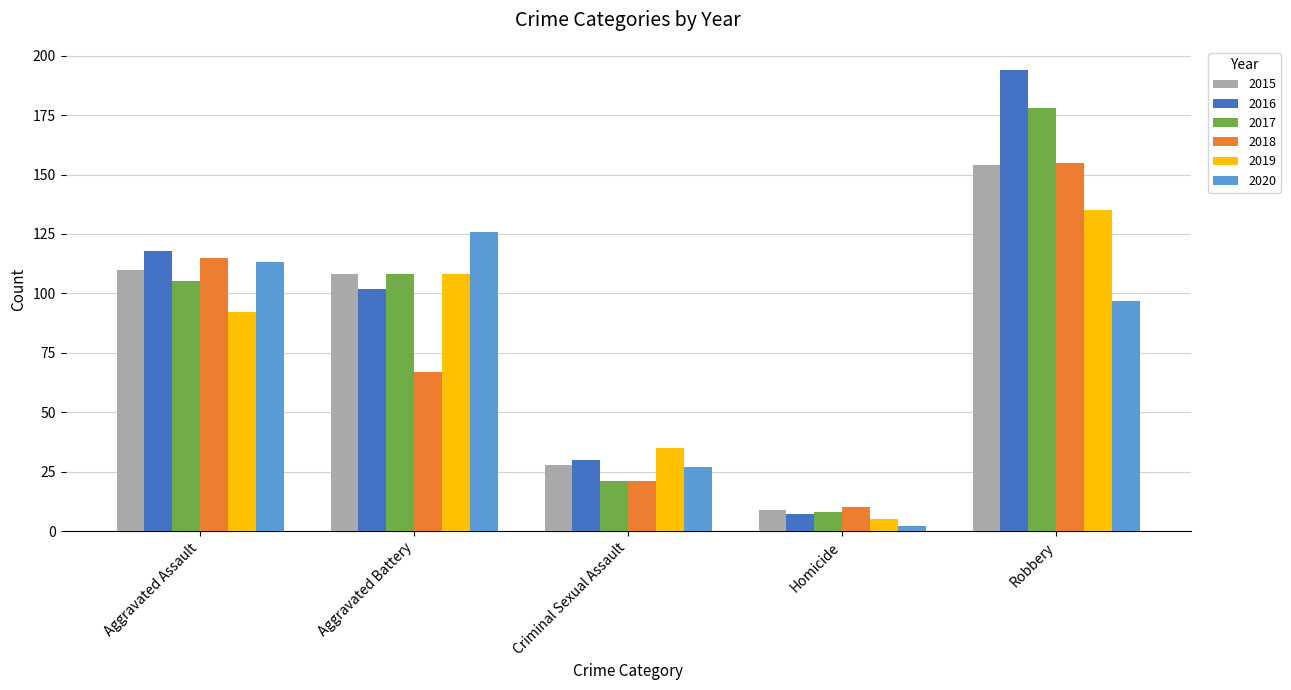

Reading left to right, extract all data points from this chart.

2015: Aggravated Assault=110	Aggravated Battery=108	Criminal Sexual Assault=28	Homicide=9	Robbery=154
2016: Aggravated Assault=118	Aggravated Battery=102	Criminal Sexual Assault=30	Homicide=7	Robbery=194
2017: Aggravated Assault=105	Aggravated Battery=108	Criminal Sexual Assault=21	Homicide=8	Robbery=178
2018: Aggravated Assault=115	Aggravated Battery=67	Criminal Sexual Assault=21	Homicide=10	Robbery=155
2019: Aggravated Assault=92	Aggravated Battery=108	Criminal Sexual Assault=35	Homicide=5	Robbery=135
2020: Aggravated Assault=113	Aggravated Battery=126	Criminal Sexual Assault=27	Homicide=2	Robbery=97